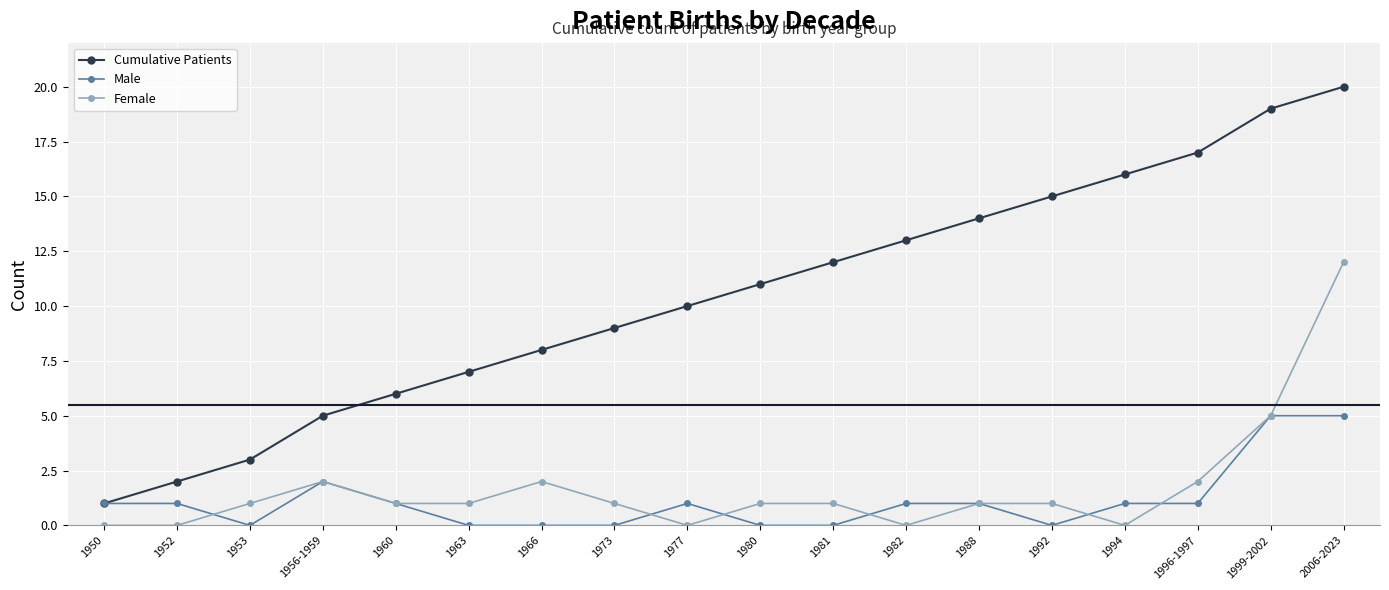

What position from the left is 1960?

5